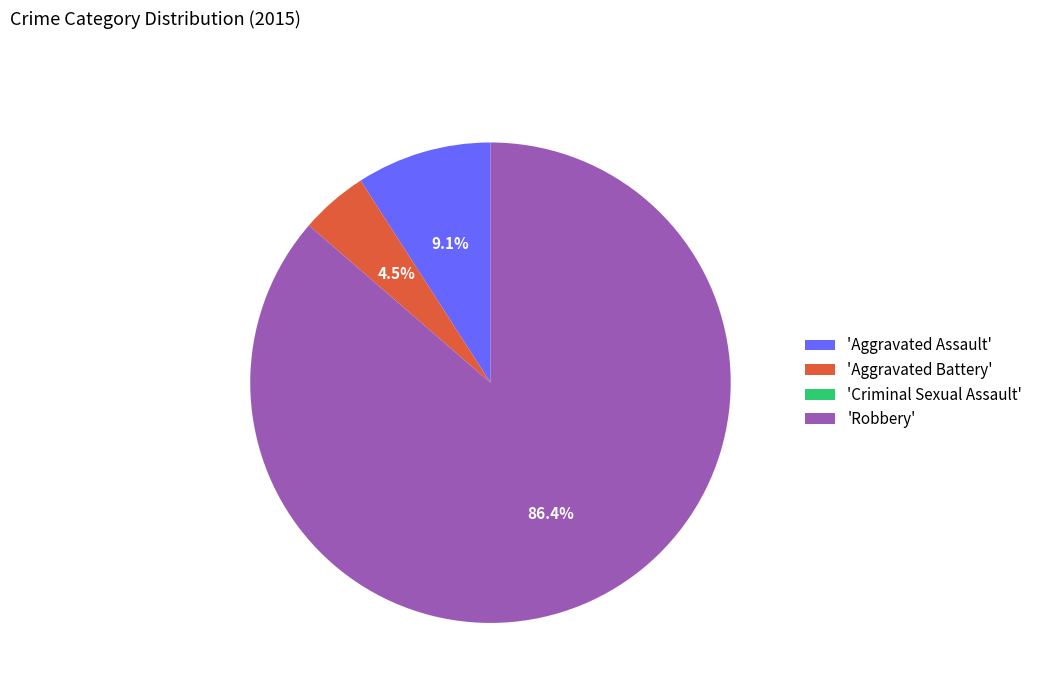

What is the ratio of the value at 'Aggravated Assault' to the value at 'Aggravated Battery'?

2.0